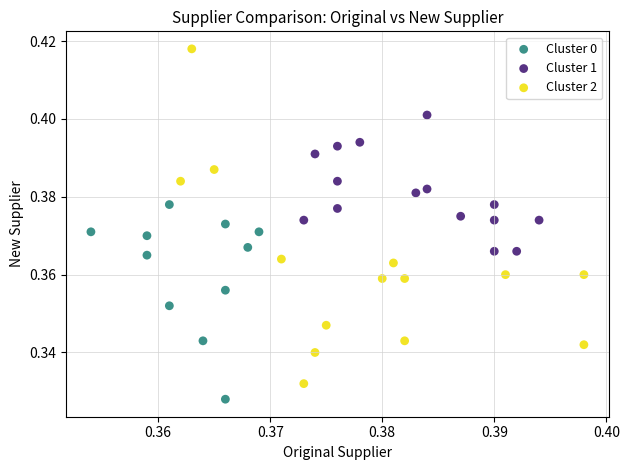

Which series has the largest Y range (max minus min)?

Cluster 2